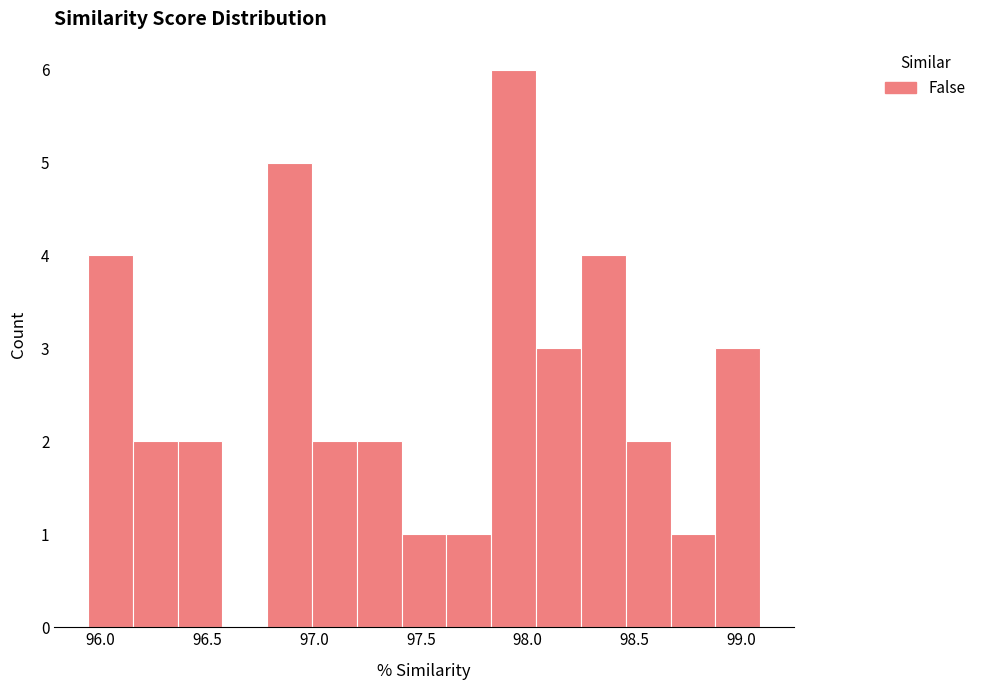

Reading left to right, list every bar in this chart as the range it spans on the x-axis followed by its height. Neither the bar edges nor the heights are printed on the chart, so give them approximately, as read against the axes.

95.94 to 96.15: 4
96.15 to 96.36: 2
96.36 to 96.57: 2
96.57 to 96.78: 0
96.78 to 96.99: 5
96.99 to 97.20: 2
97.20 to 97.41: 2
97.41 to 97.62: 1
97.62 to 97.83: 1
97.83 to 98.04: 6
98.04 to 98.25: 3
98.25 to 98.46: 4
98.46 to 98.67: 2
98.67 to 98.88: 1
98.88 to 99.09: 3